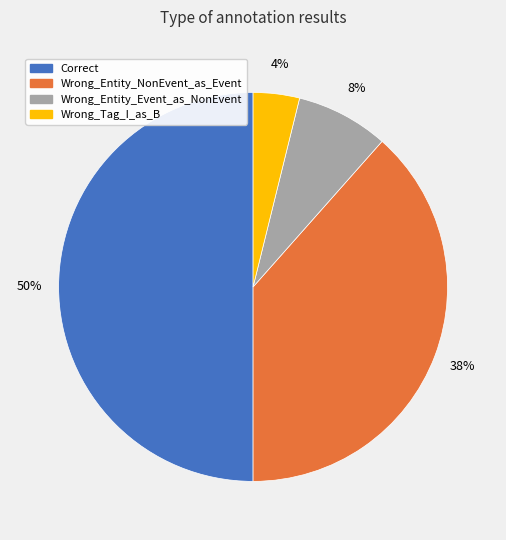

The Wrong_Entity_Event_as_NonEvent slice represents 1% of the pie. True or false?

False